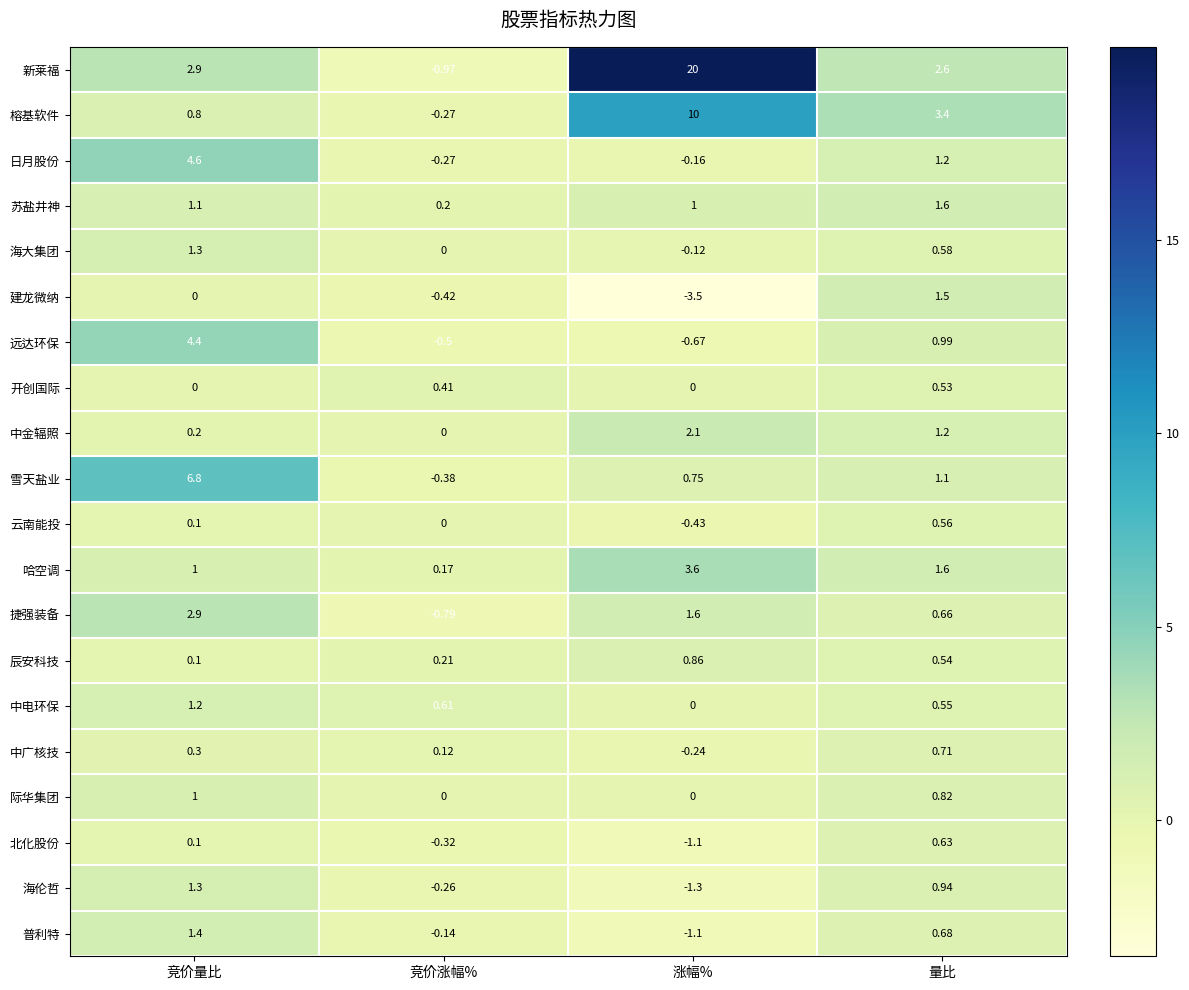

At which label is 普利特 closest to 0?

竞价涨幅%